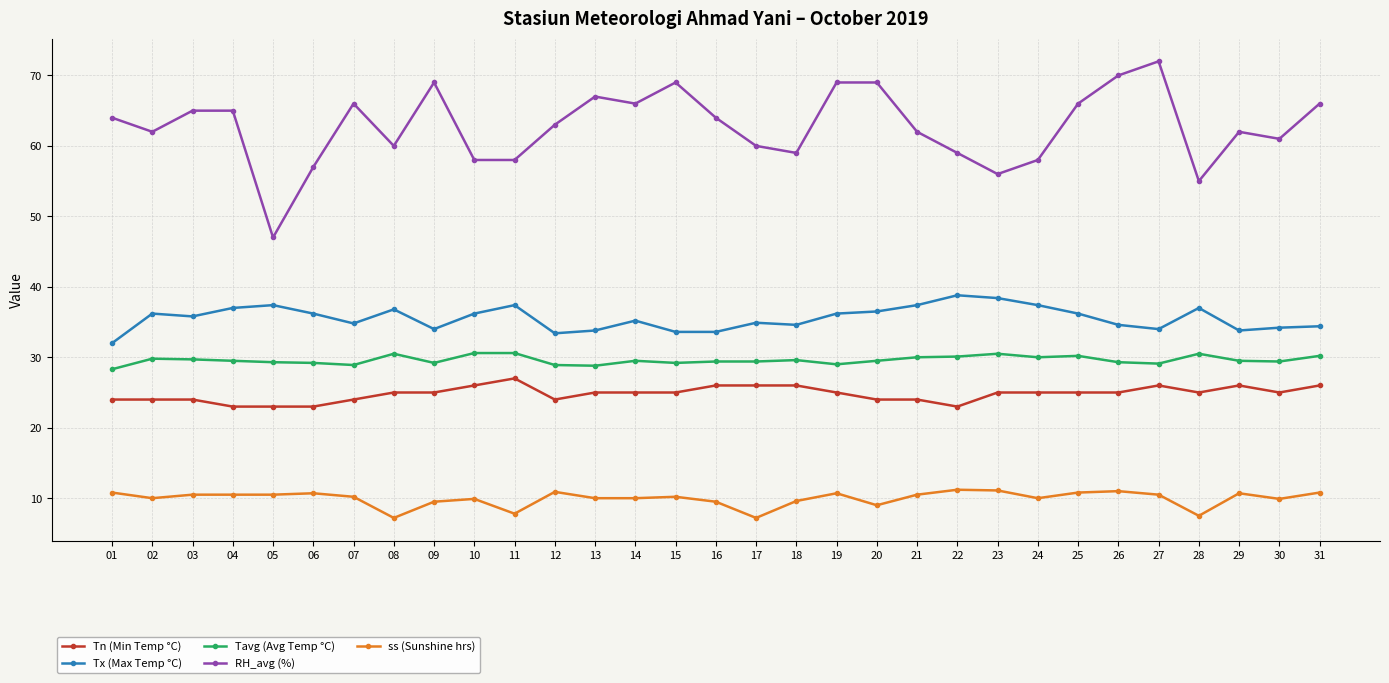

How many lines are shown in the chart?

5